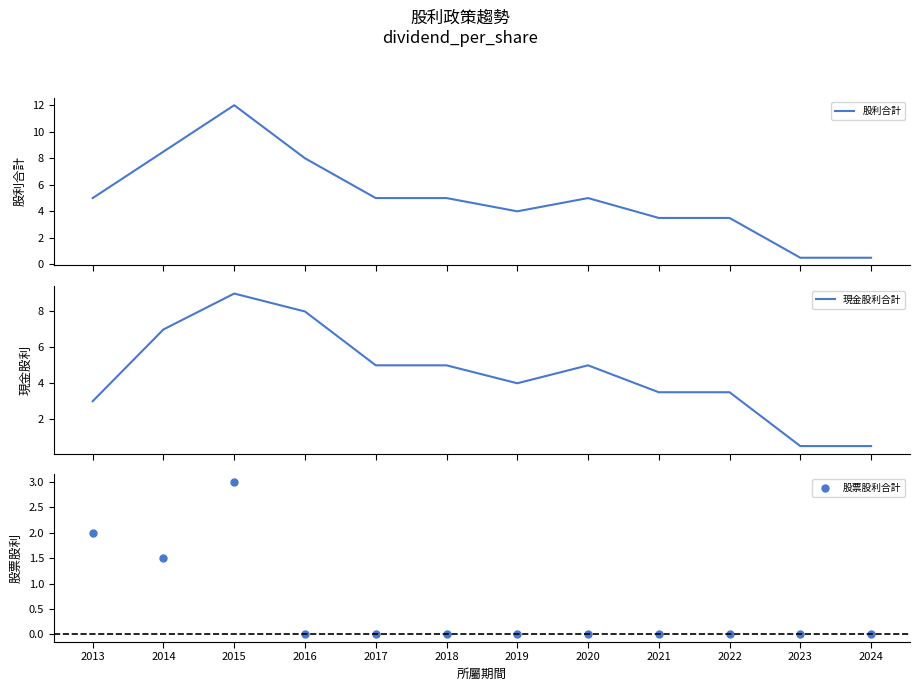

Which series has the widest spread of Y values?

股利合計